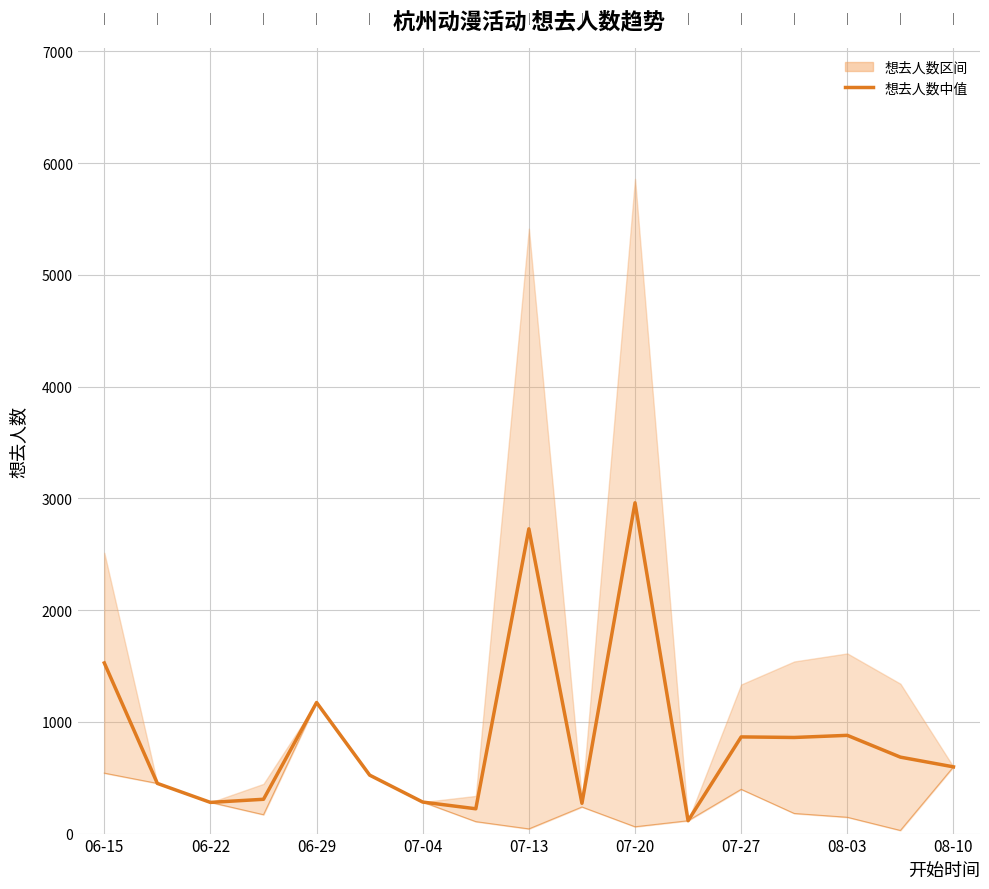

True or false: 想去人数 (mid) has more than 0 points higher than both neighbors.

True